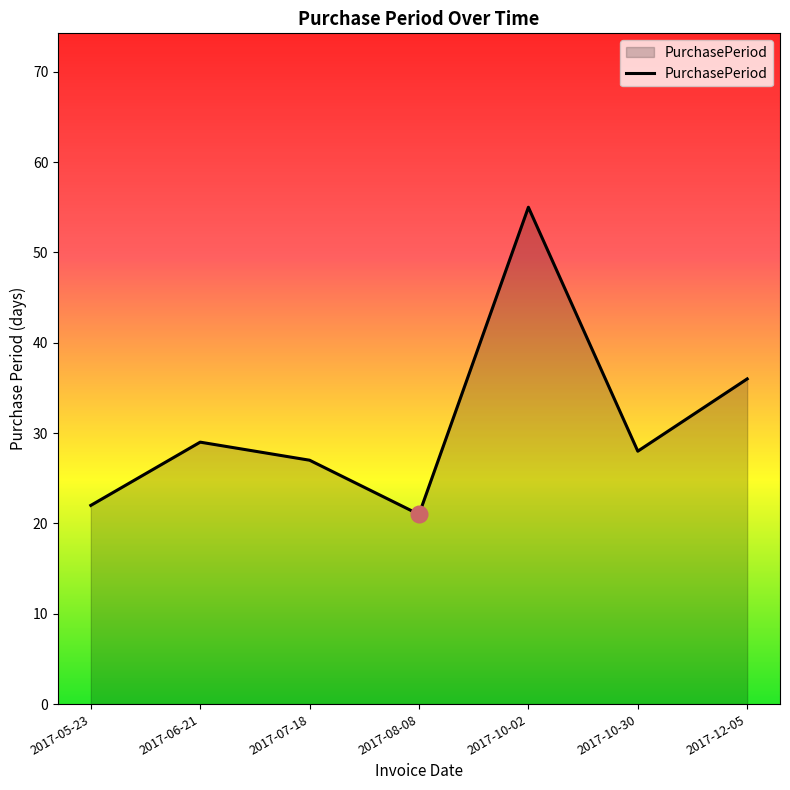

What position from the right is 2017-06-21?

6